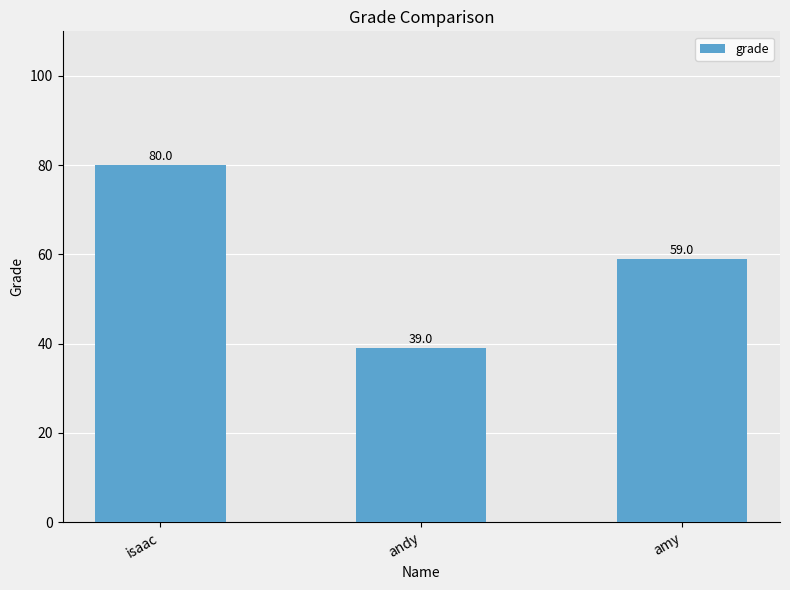

What position from the right is amy?

1